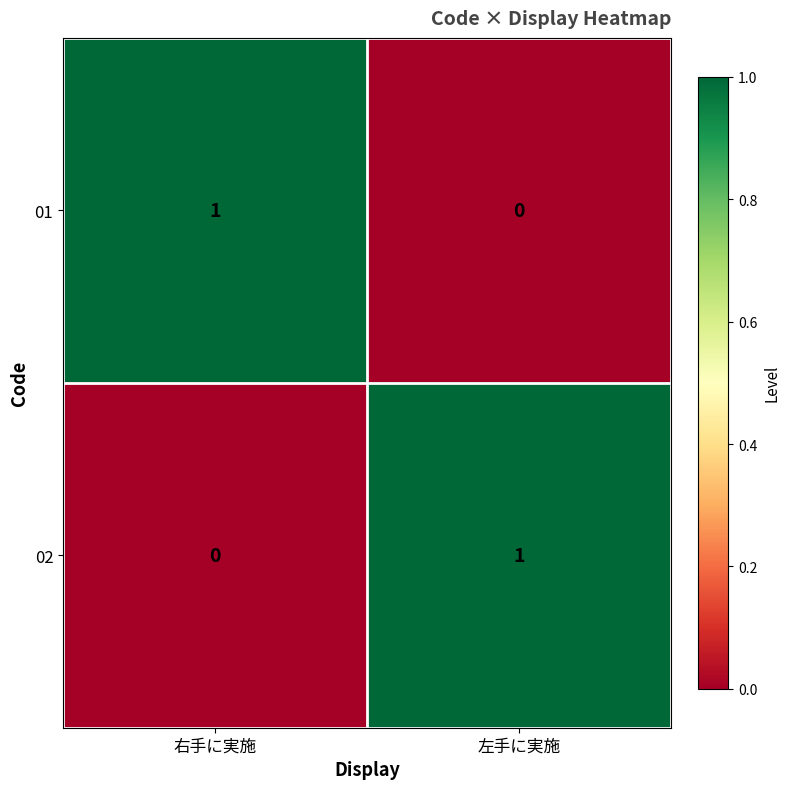

Reading left to right, extract all data points from this chart.

01: 右手に実施=1	左手に実施=0
02: 右手に実施=0	左手に実施=1